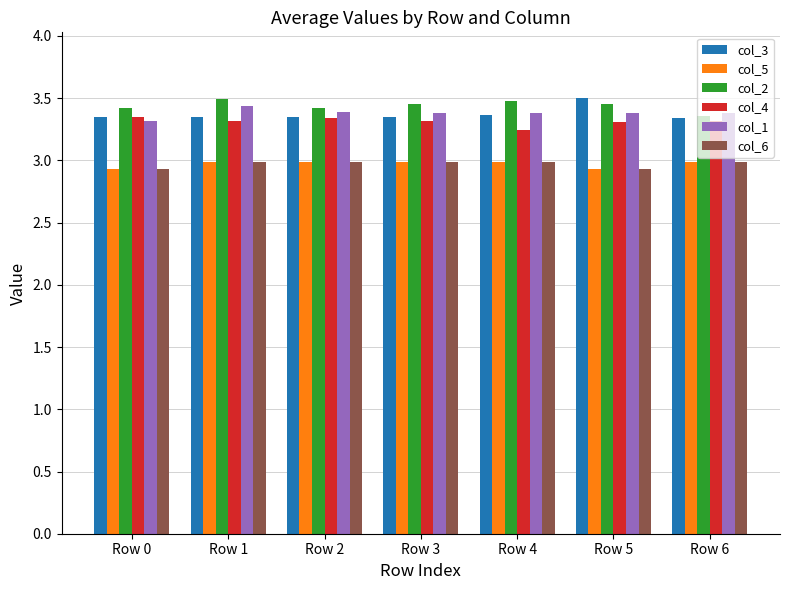

The col_1 series shows 5.4 at Row 1. True or false?

False